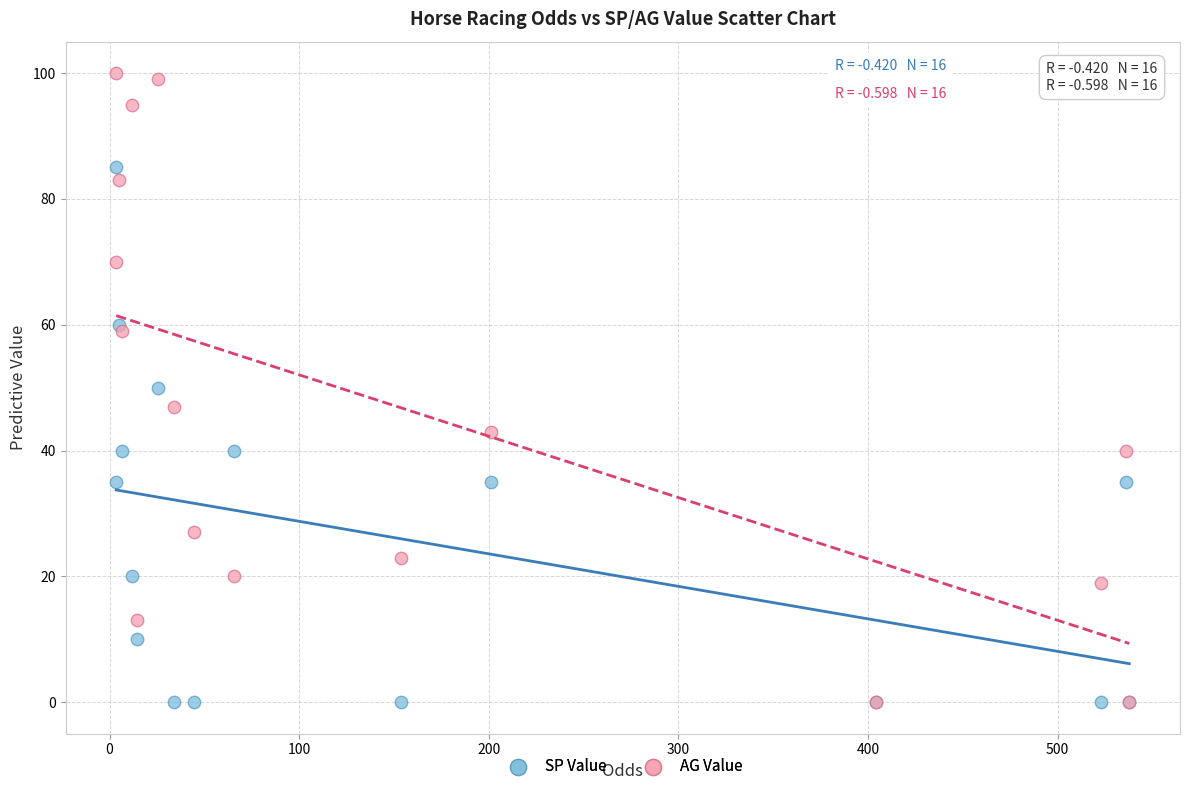

Which series contains the highest Y value?

AG Value